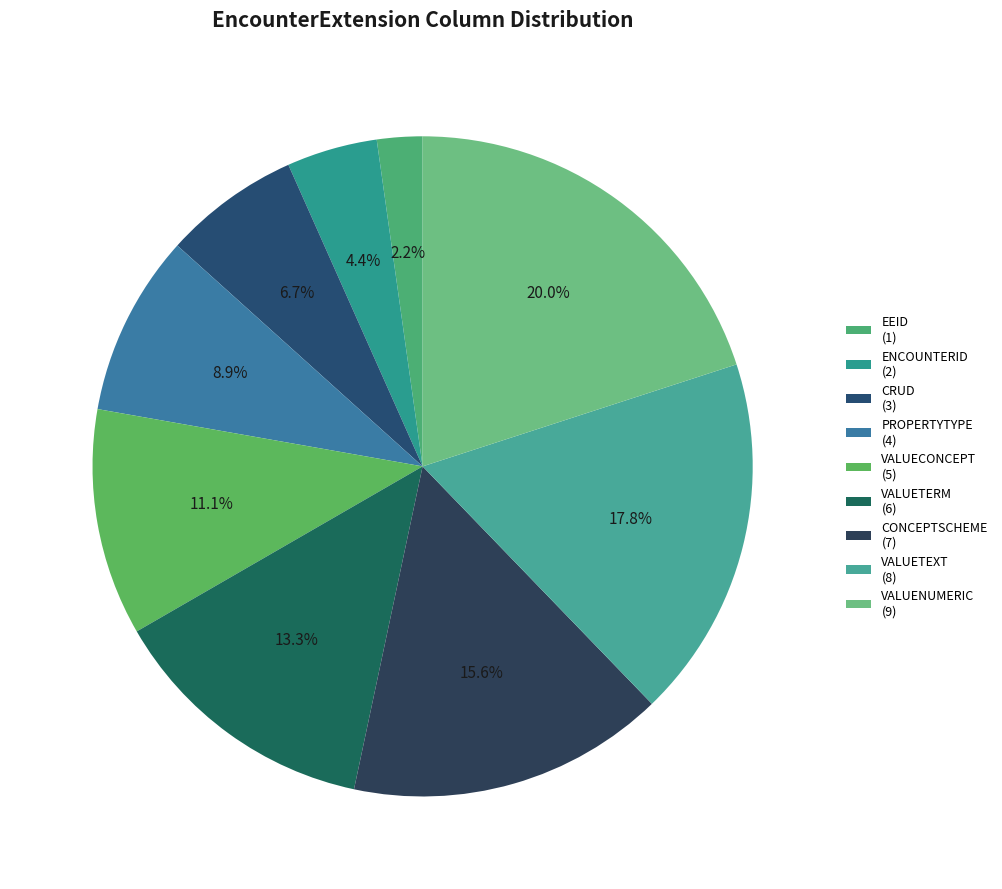

Approximately how many times larger is the value at PROPERTYTYPE compared to ENCOUNTERID?

2.0